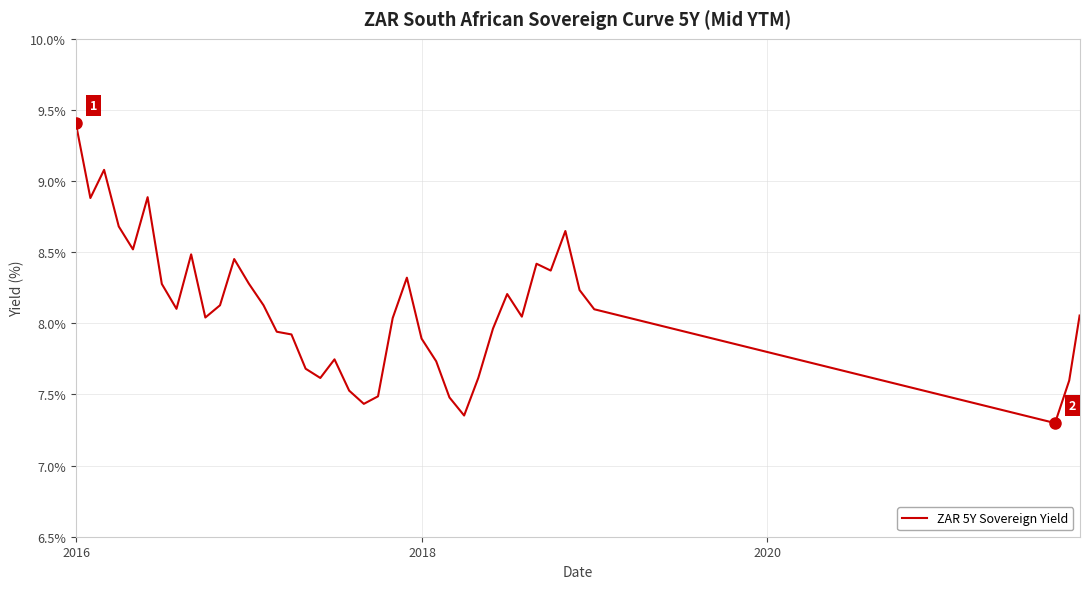

What is the difference between the maximum and minimum values?

2.1